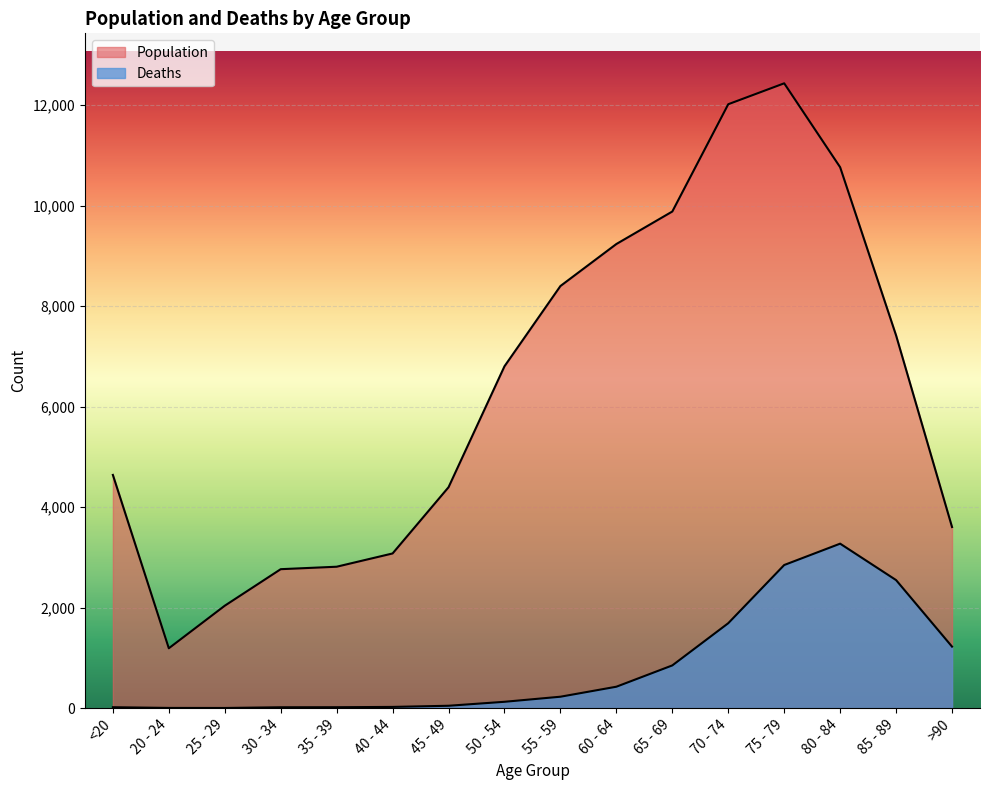

The value of Deaths at 50 - 54 is 59. True or false?

False